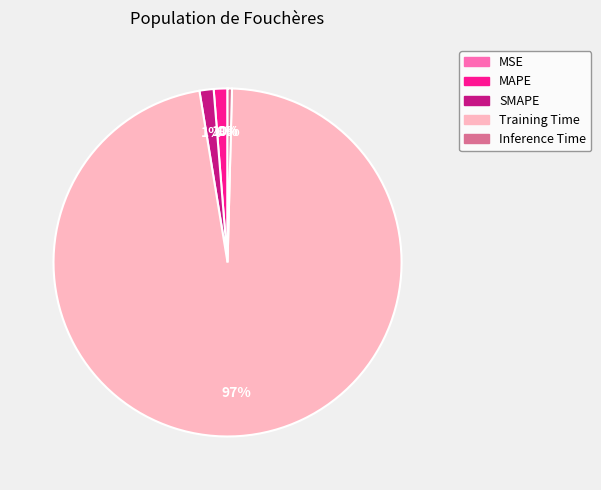

Is there a majority slice in this chart?

Yes